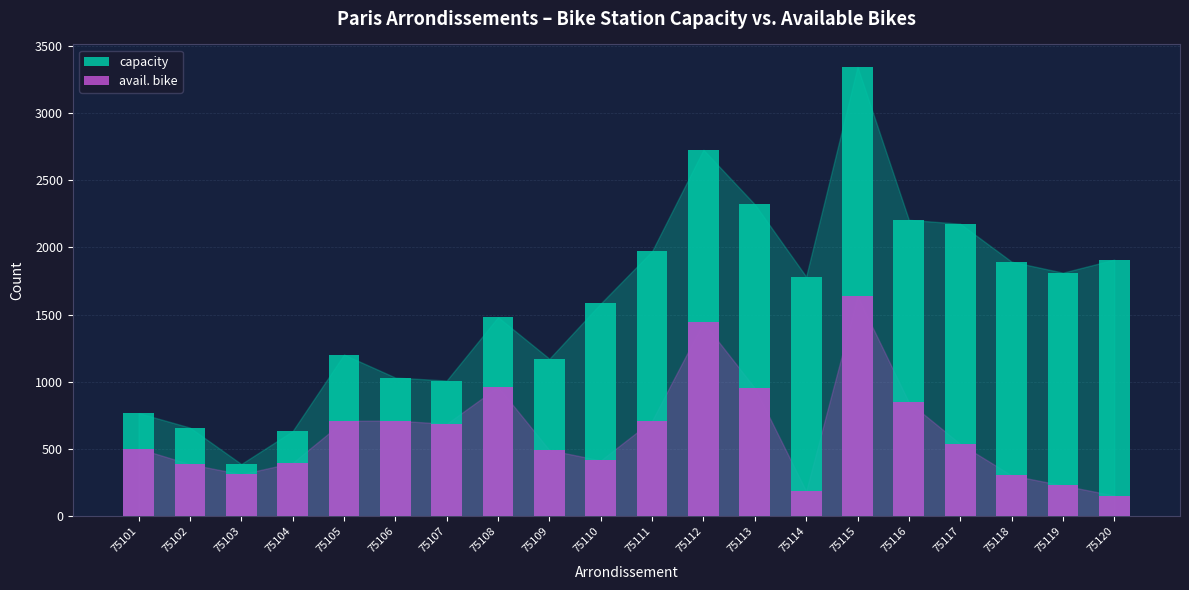

What is the difference between the highest and lowest values at 75103?

76